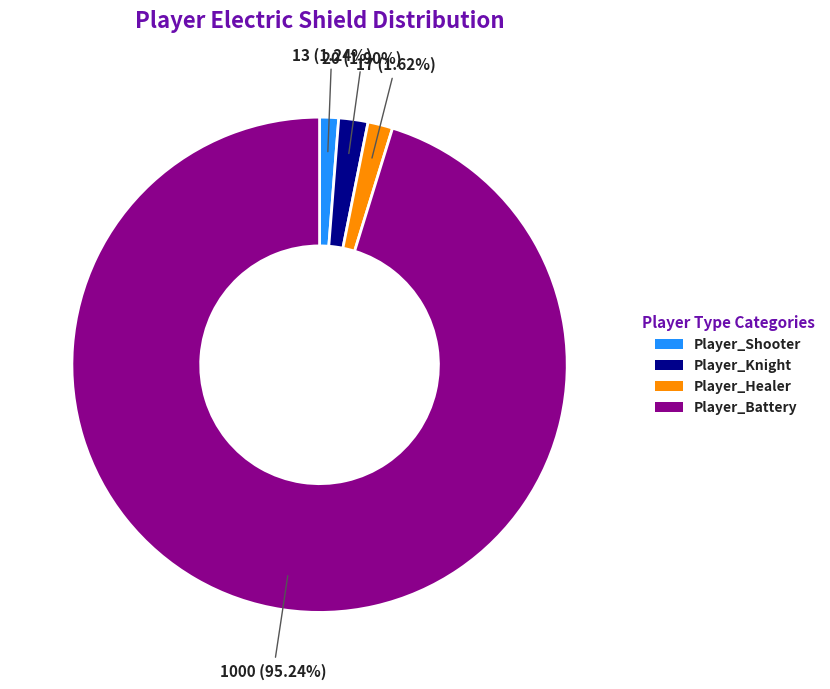

Which slice is the largest?

Player_Battery